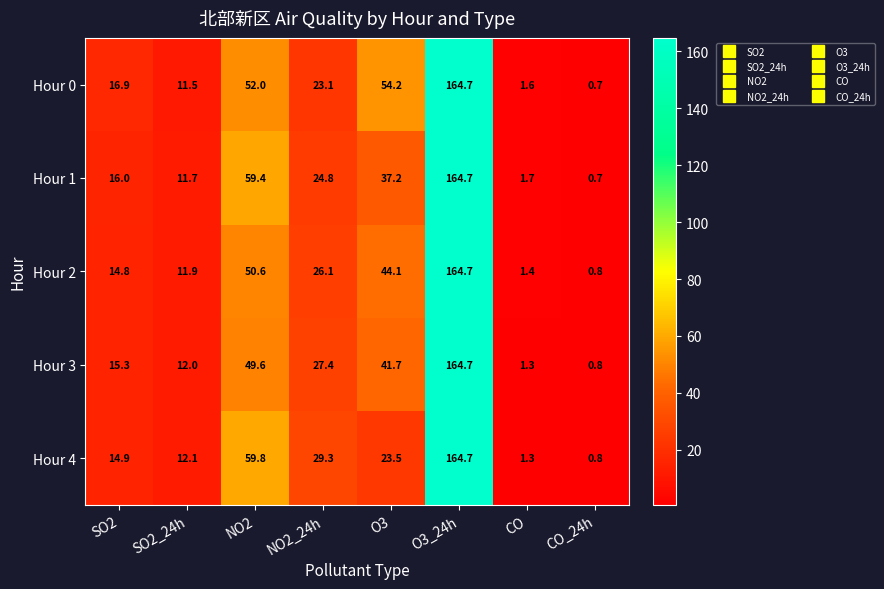

Between SO2 and SO2_24h, which series saw the biggest shift?

Hour 0